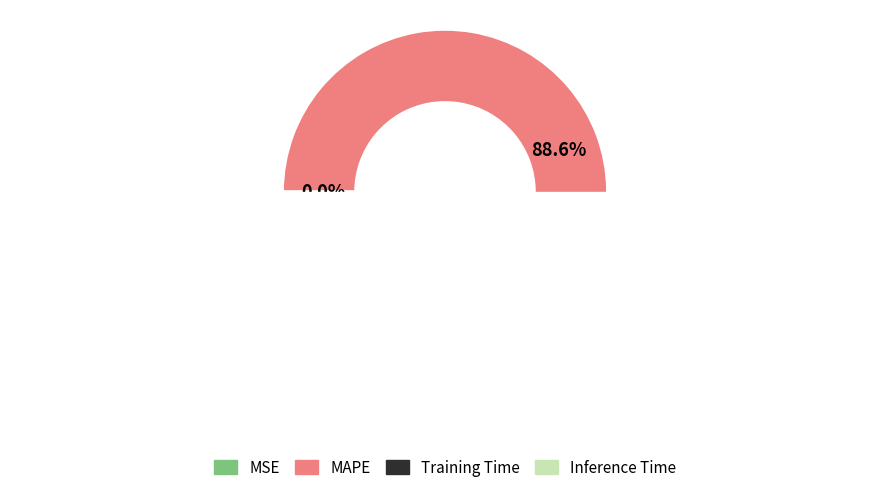

To the nearest percent, what portion does Inference Time represent?

11%